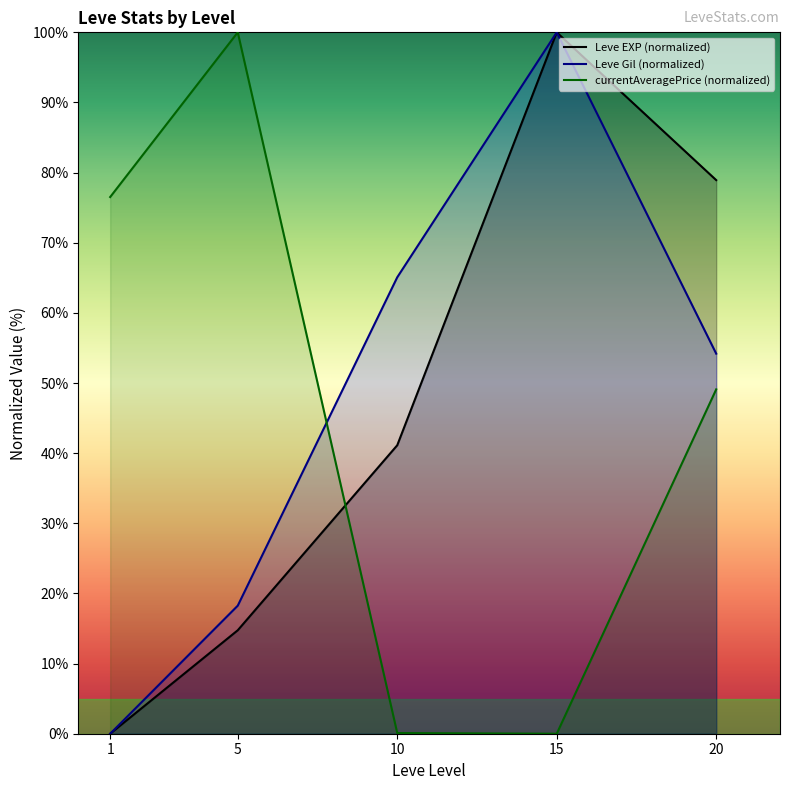

What value does the Leve Gil (normalized) series have at 15?

100.0